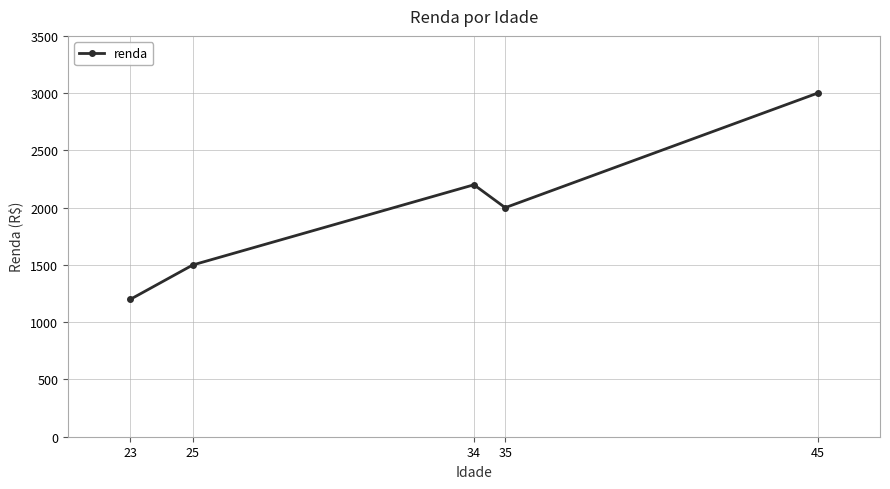

The chart shows a value of 1009 at 25. True or false?

False